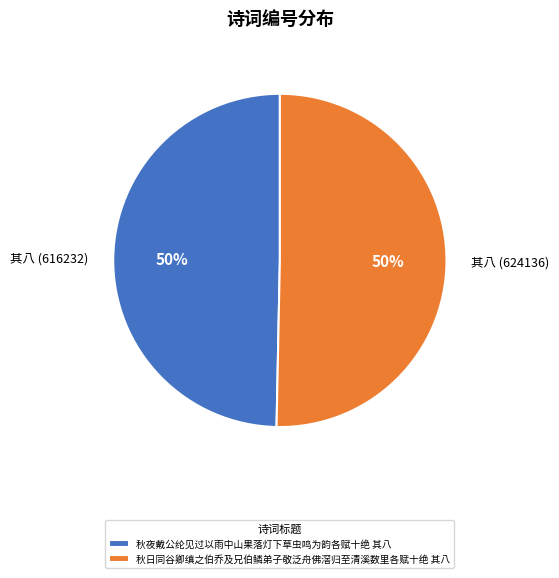

Approximately how many times larger is the value at 秋夜戴公纶见过以雨中山果落灯下草虫鸣为韵各赋十绝 其八 compared to 秋日同谷卿缜之伯乔及兄伯鳞弟子敬泛舟佛滘归至清溪数里各赋十绝 其八?

1.0